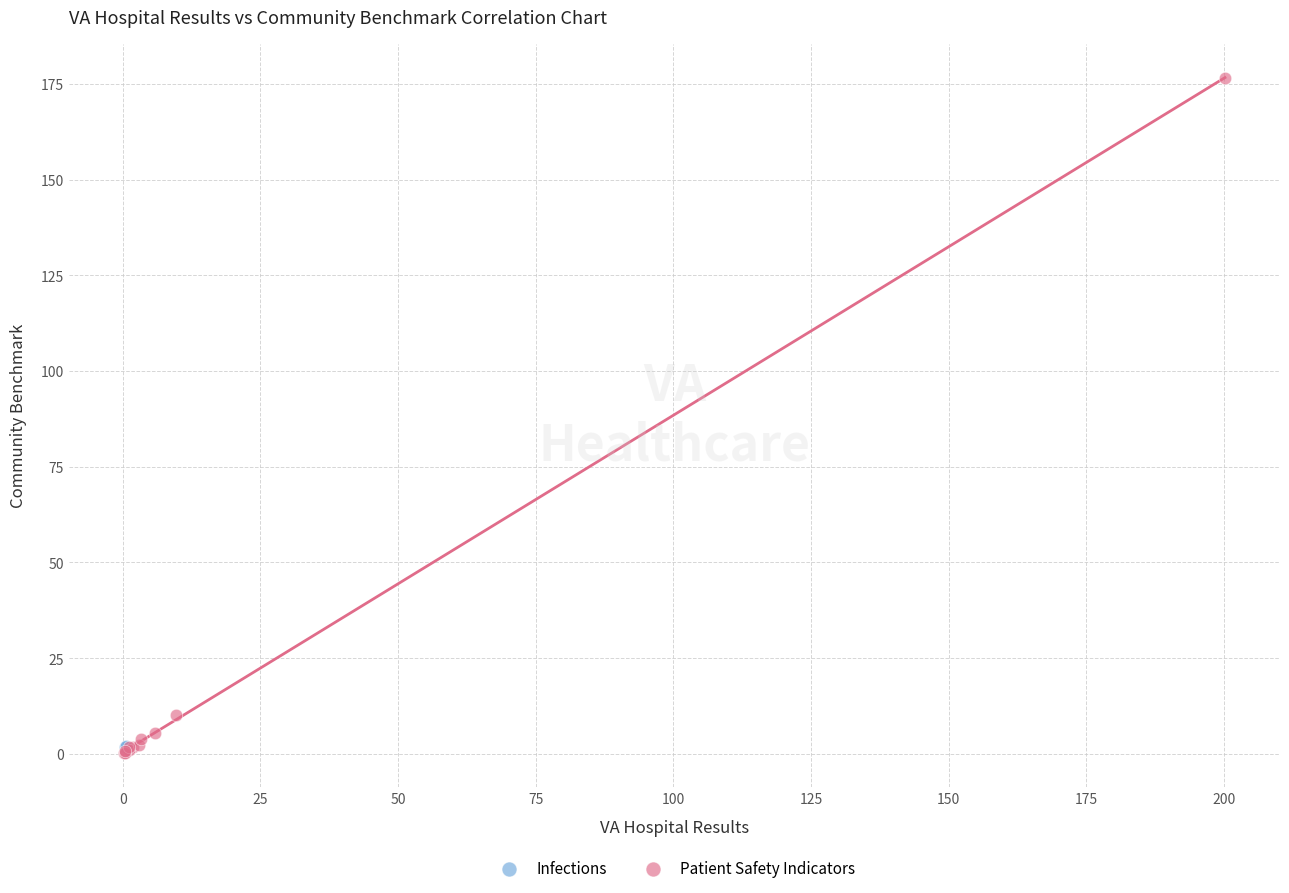

What are all the series names shown in the legend?

Infections, Patient Safety Indicators